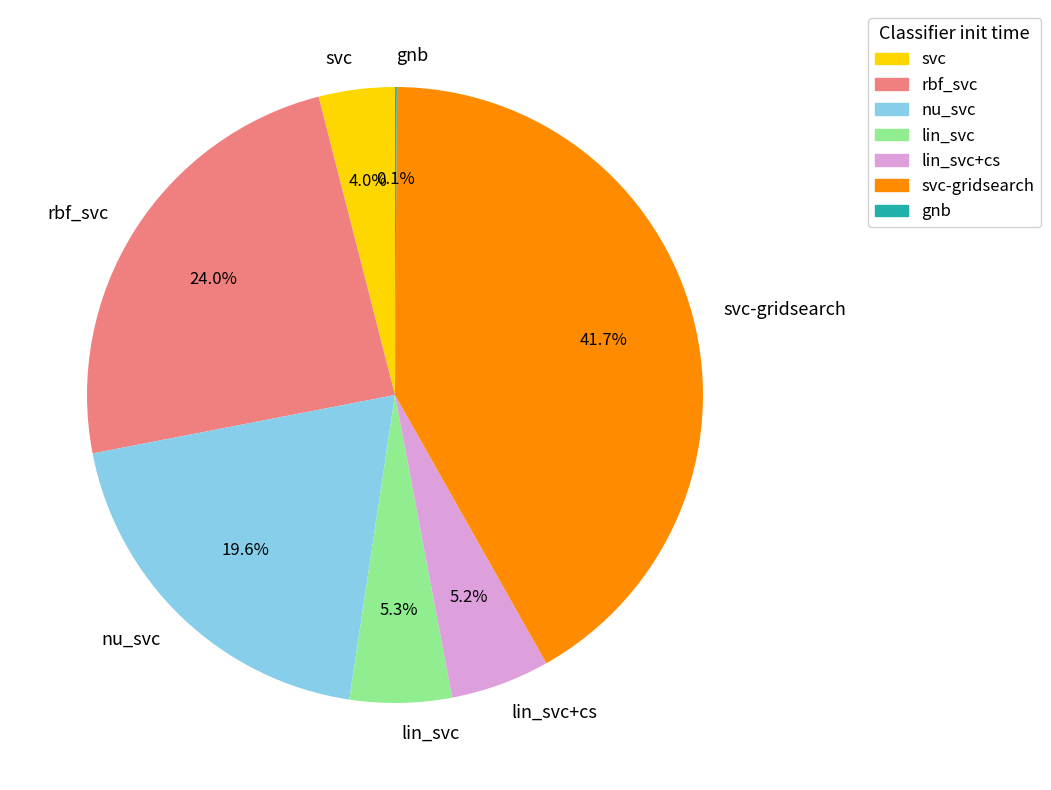

To the nearest percent, what is the average slice percentage?

14%